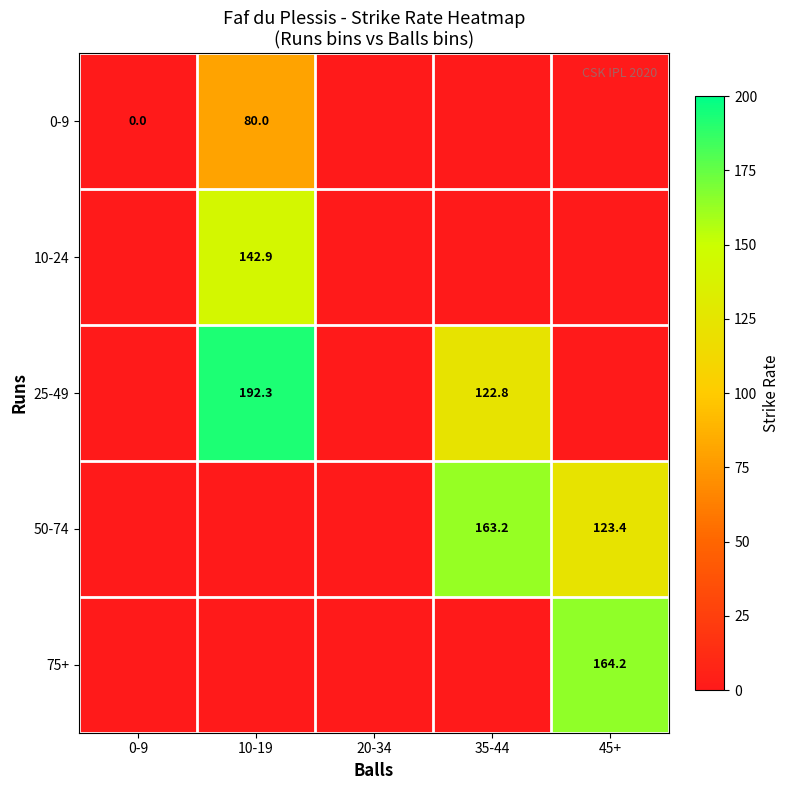

True or false: 10-24 has a value of 142.9 at 10-19.

True